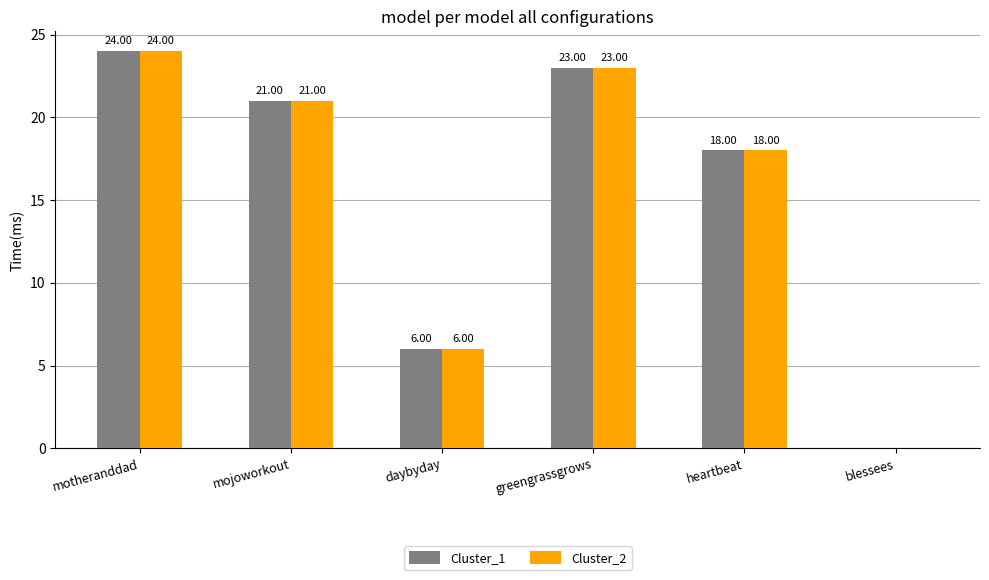

What are all the series names shown in the legend?

Cluster_1, Cluster_2